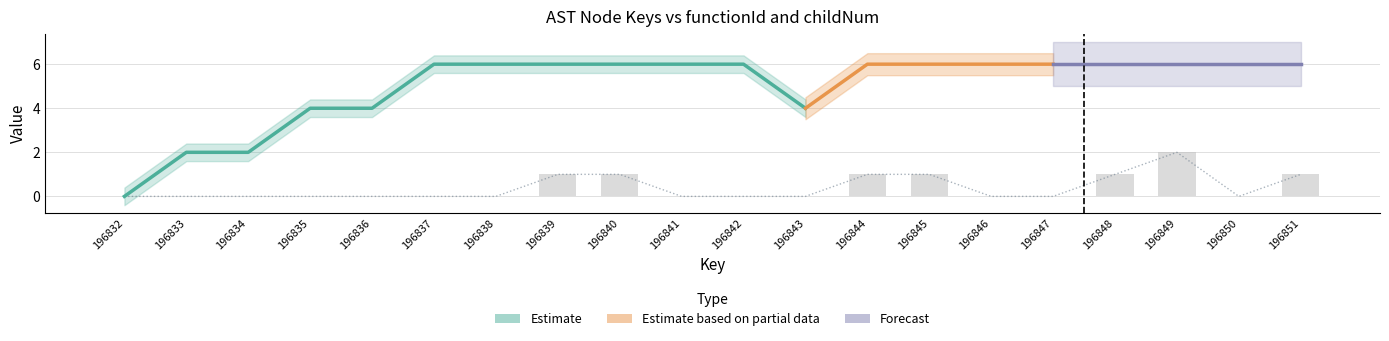

List the labels in order of value, smallest first.

196832, 196833, 196834, 196835, 196836, 196837, 196838, 196841, 196842, 196843, 196846, 196847, 196850, 196839, 196840, 196844, 196845, 196848, 196851, 196849